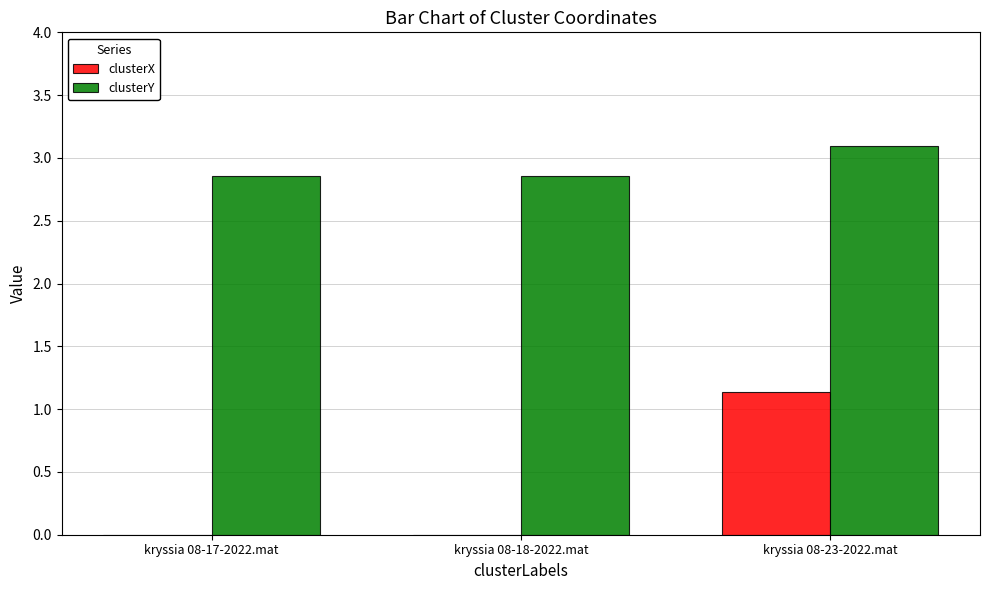

The value of clusterY at kryssia 08-17-2022.mat is 4.2. True or false?

False